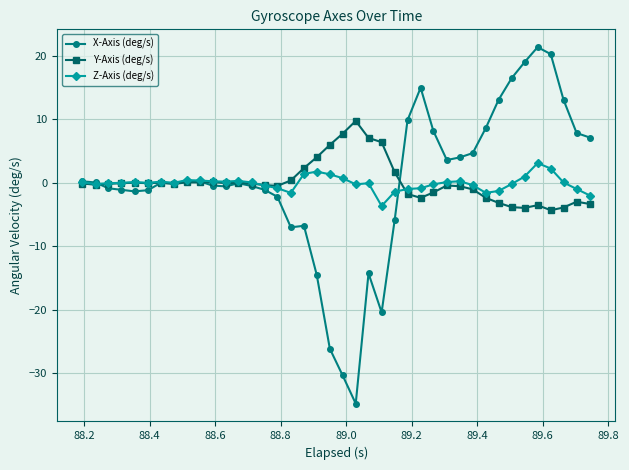

Count the number of categories in the chart.

40